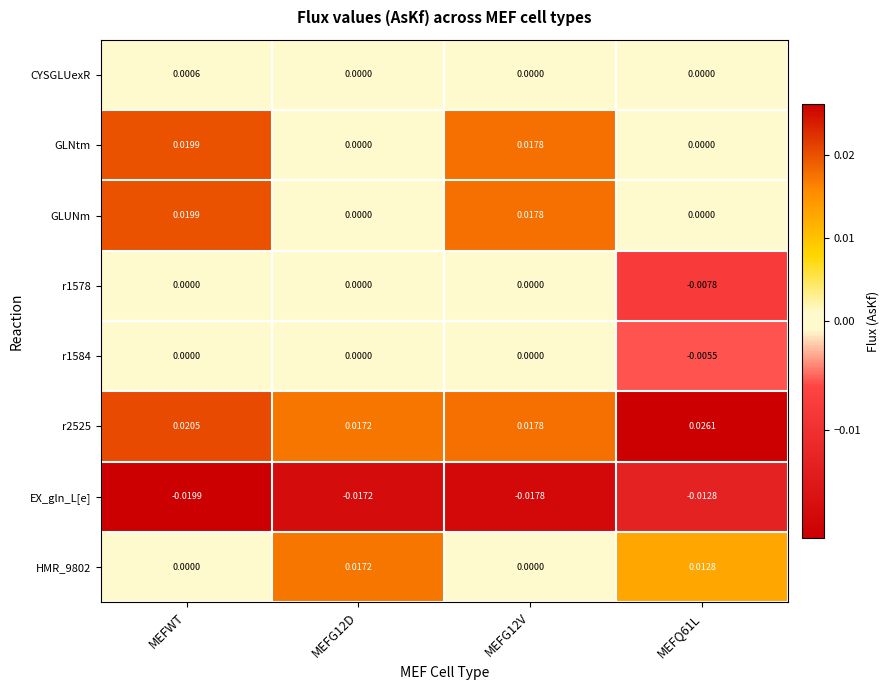

Which series has the widest spread of values?

GLNtm